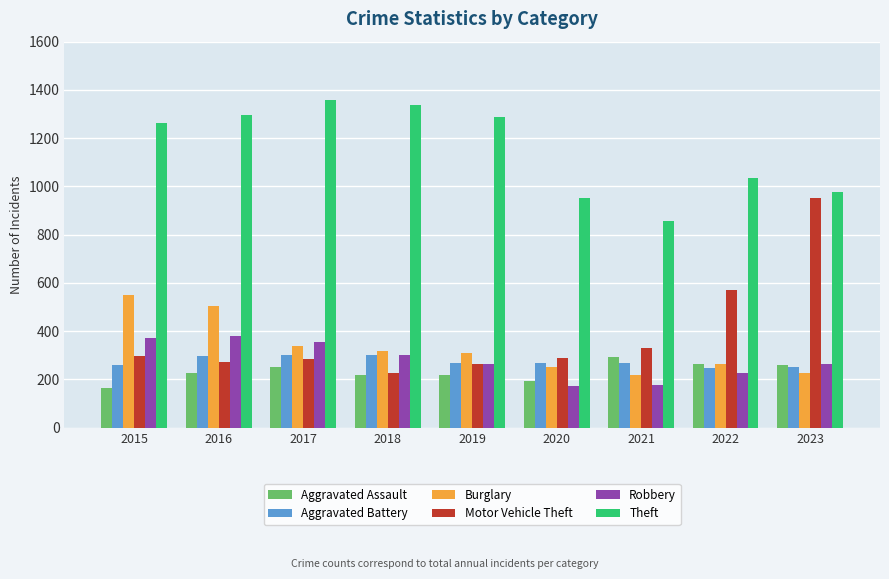

What is the difference between the Motor Vehicle Theft values at 2021 and 2018?

107